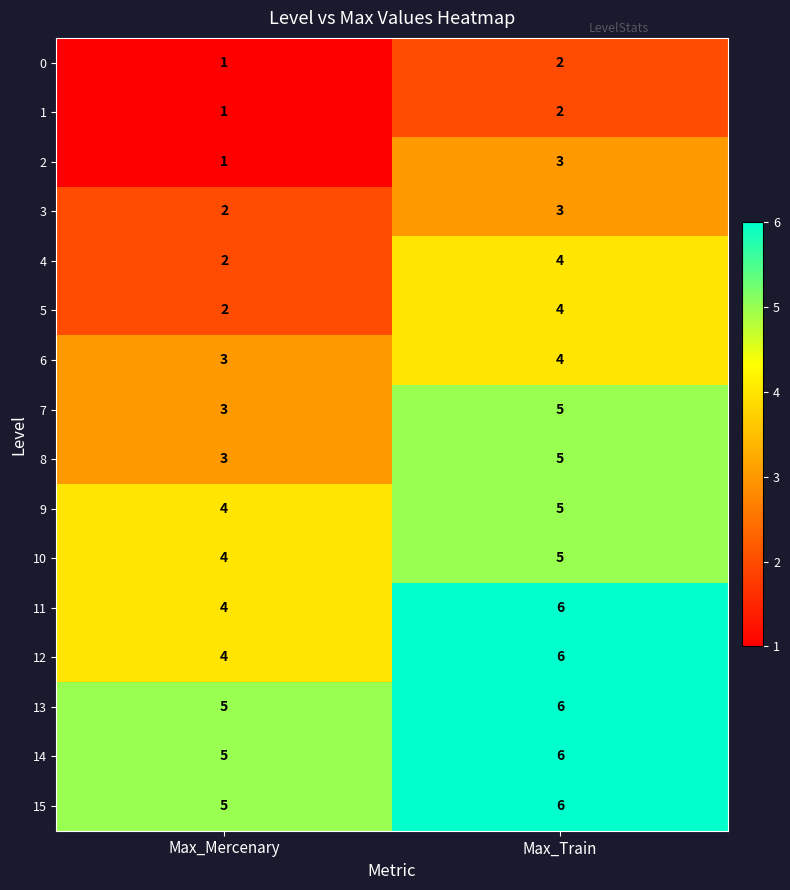

Where is 15 nearest to the value 5?

Max_Mercenary